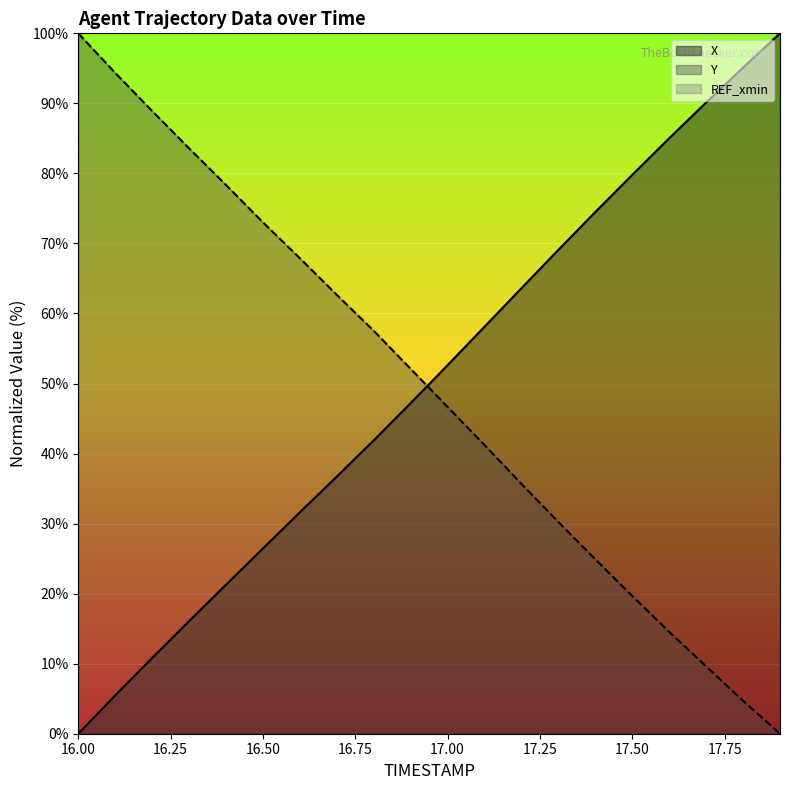

What is the label of the 18th point from the right?

16.2